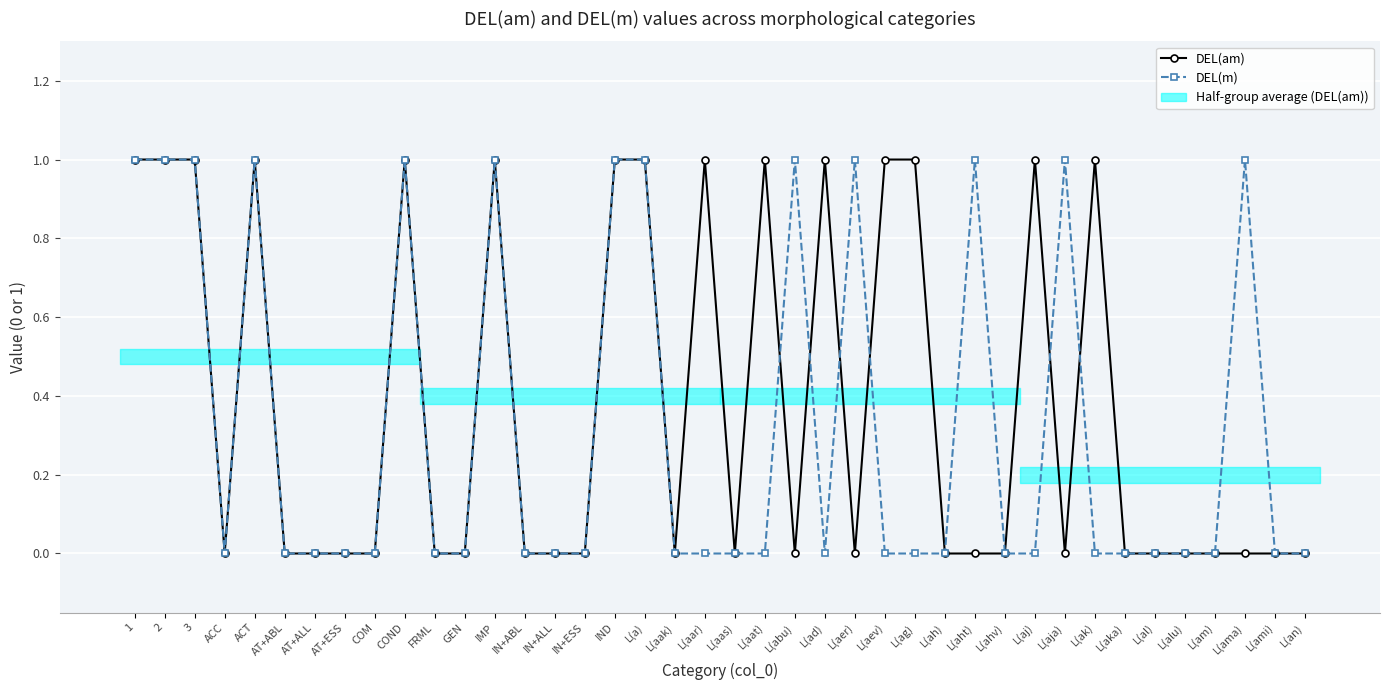

Reading left to right, extract all data points from this chart.

DEL(am): 1	1	1	0	1	0	0	0	0	1	0	0	1	0	0	0	1	1	0	1	0	1	0	1	0	1	1	0	0	0	1	0	1	0	0	0	0	0	0	0
DEL(m): 1	1	1	0	1	0	0	0	0	1	0	0	1	0	0	0	1	1	0	0	0	0	1	0	1	0	0	0	1	0	0	1	0	0	0	0	0	1	0	0